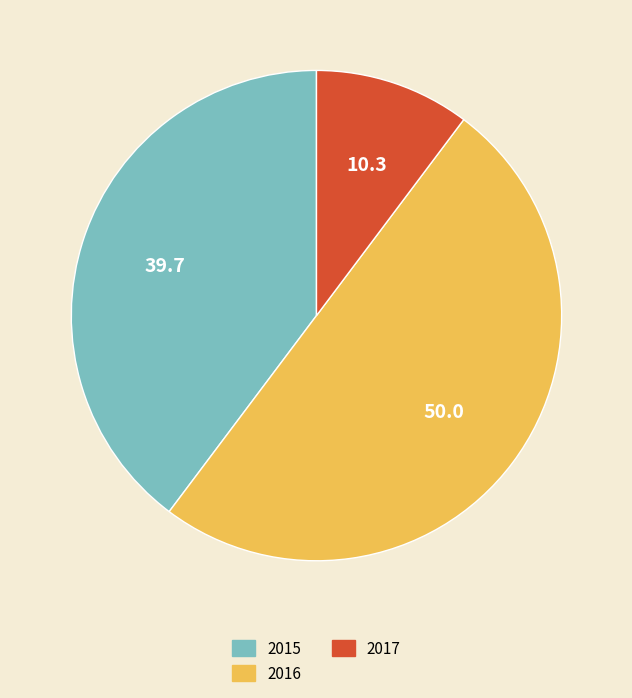

Combined, do 2016 and 2015 account for over 50%?

Yes